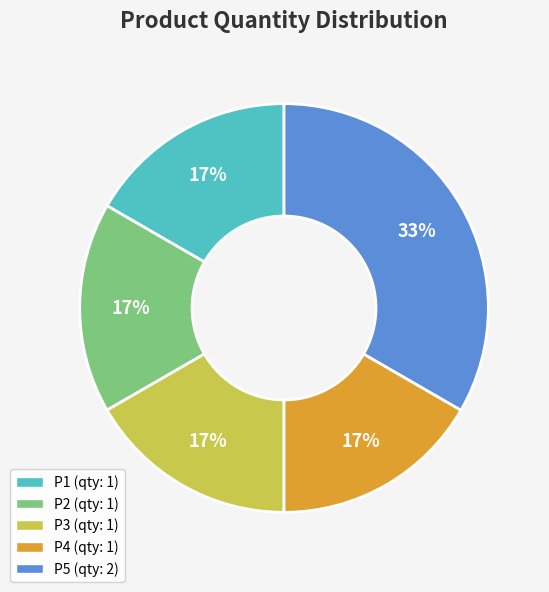

The P3 slice represents 17% of the pie. True or false?

True